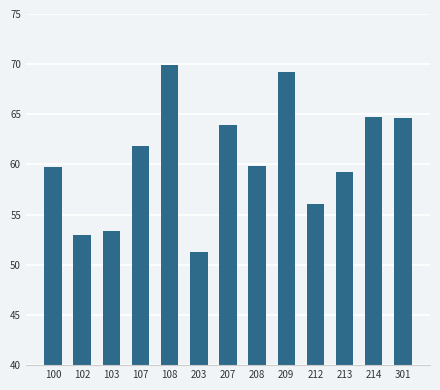

What is the sum of the values at 108 and 102?

122.9